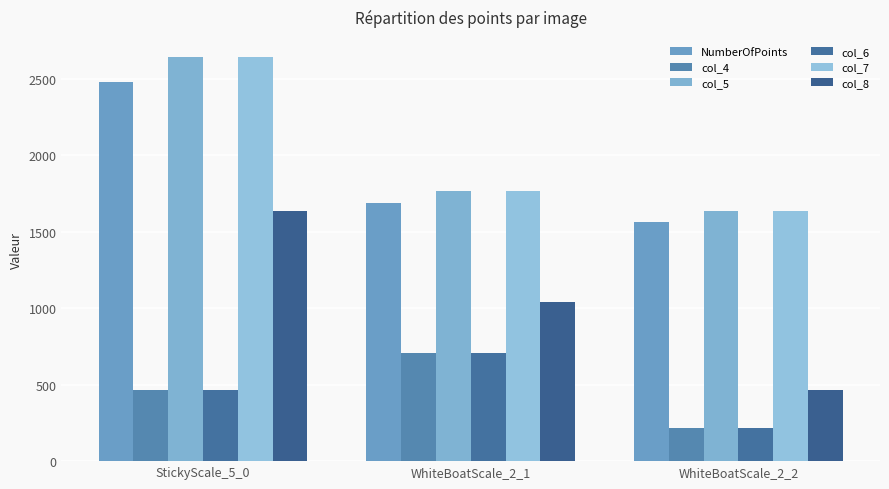

Reading left to right, list all the values displayed in this chart.

NumberOfPoints: 2481	1685	1562
col_4: 468	705	216
col_5: 2641	1767	1638
col_6: 468	705	216
col_7: 2641	1767	1638
col_8: 1635	1038	462